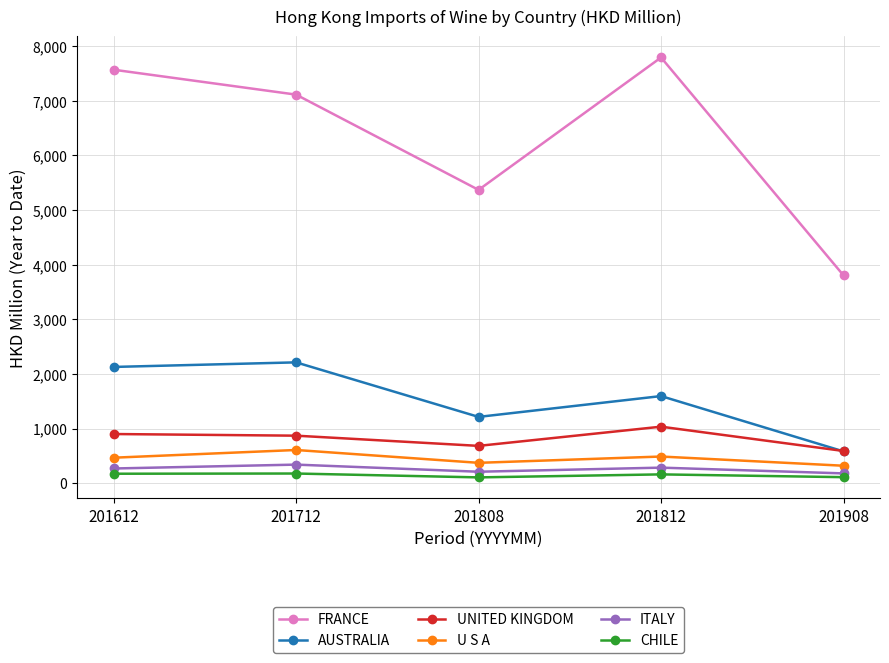

How many distinct data groups are displayed?

6